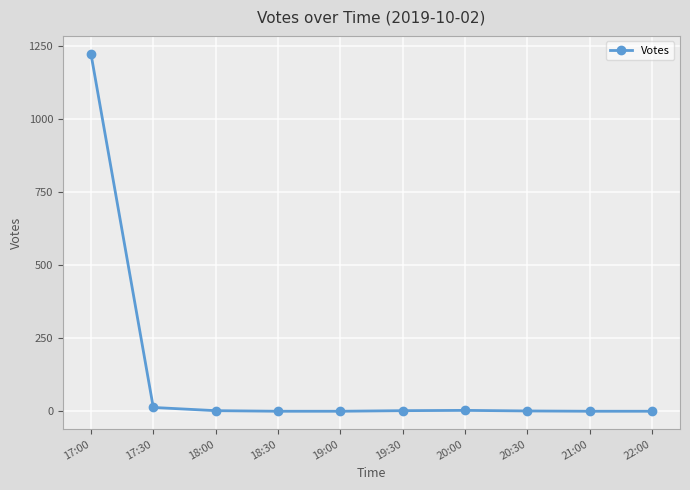

What is the greatest value displayed?

1225